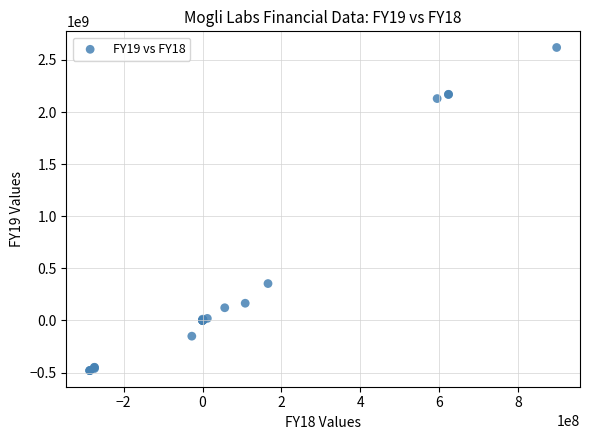

What Y value in the scatter plot is closest to 1069110637?

353936582.0